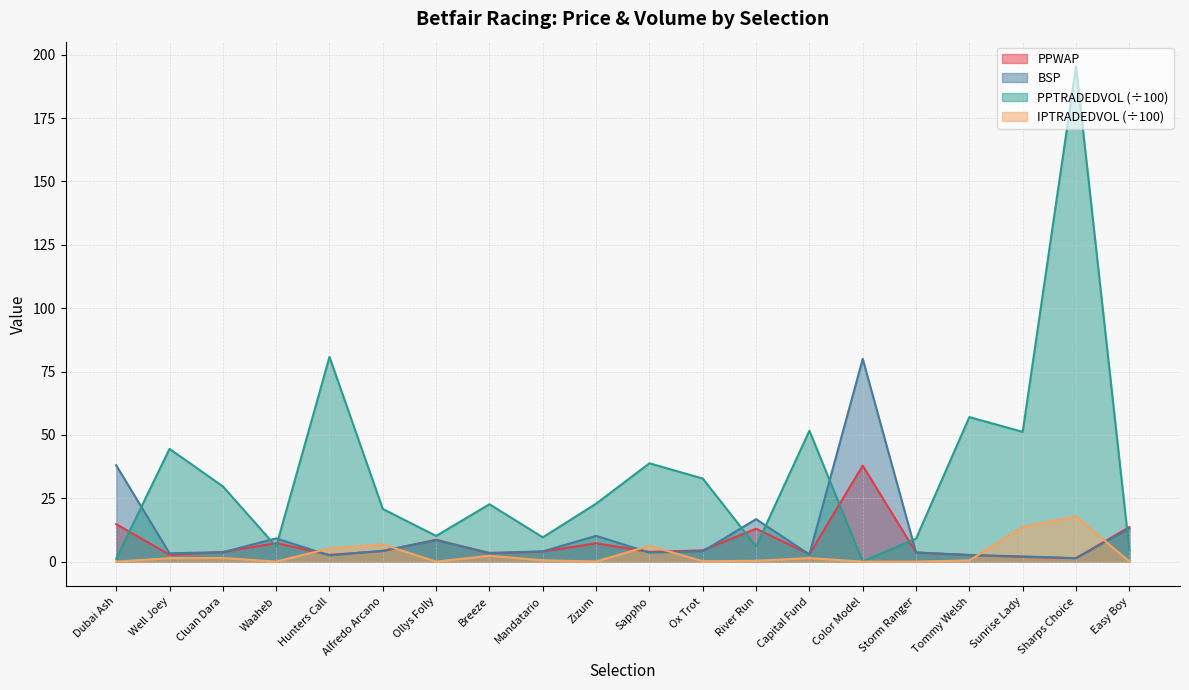

What is the approximate value of BSP at Color Model?

80.0